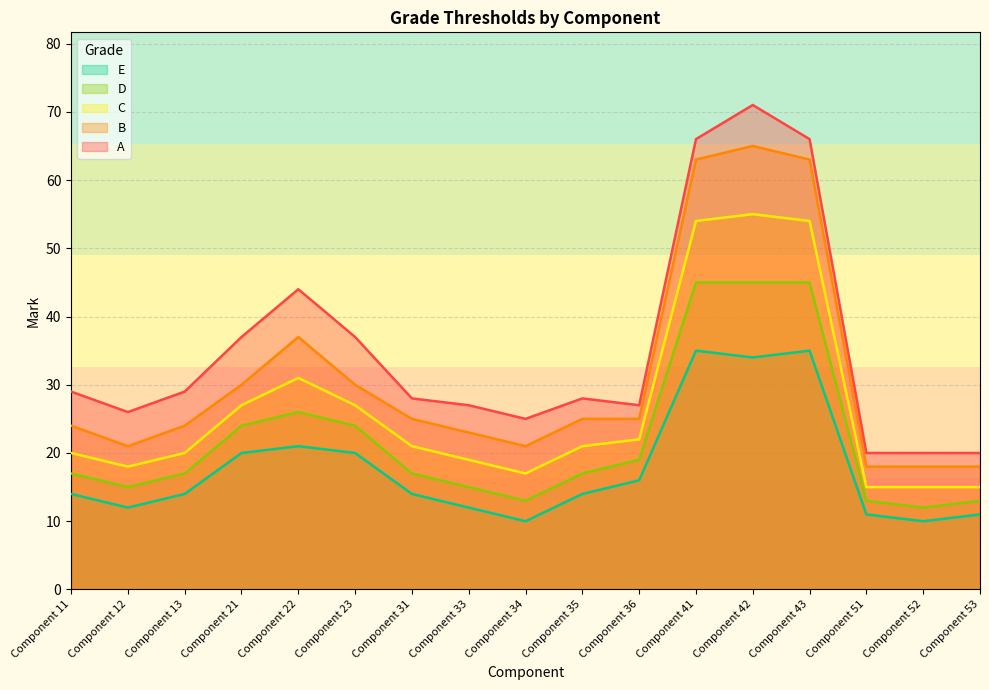

Between Component 22 and Component 11, which is larger?

Component 22